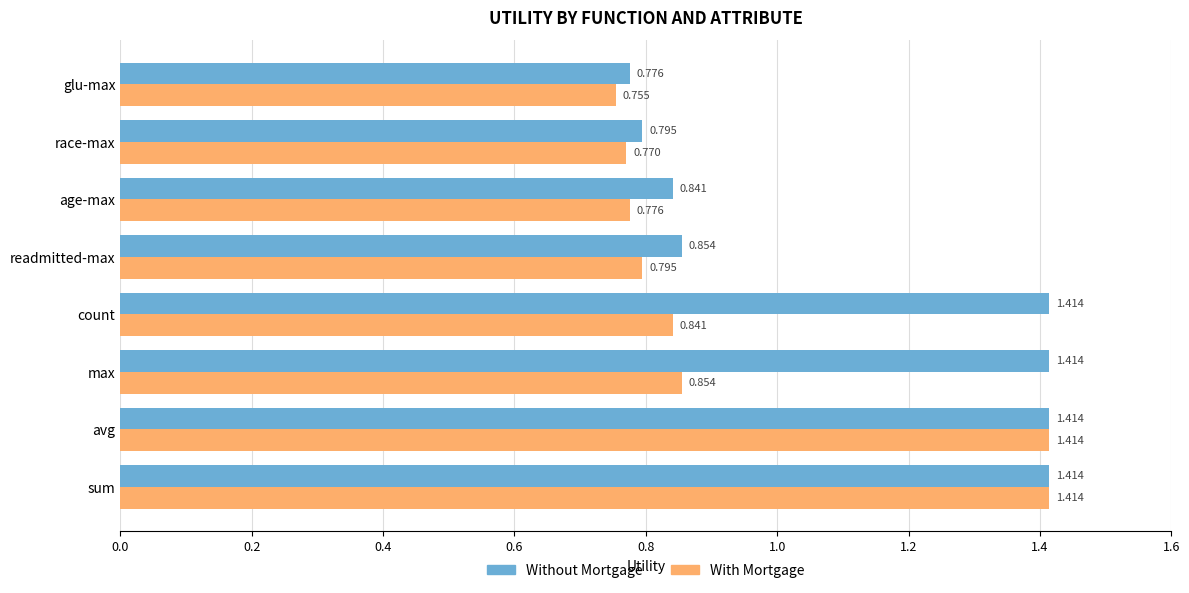

Rank the series at count from lowest to highest value.

With Mortgage, Without Mortgage